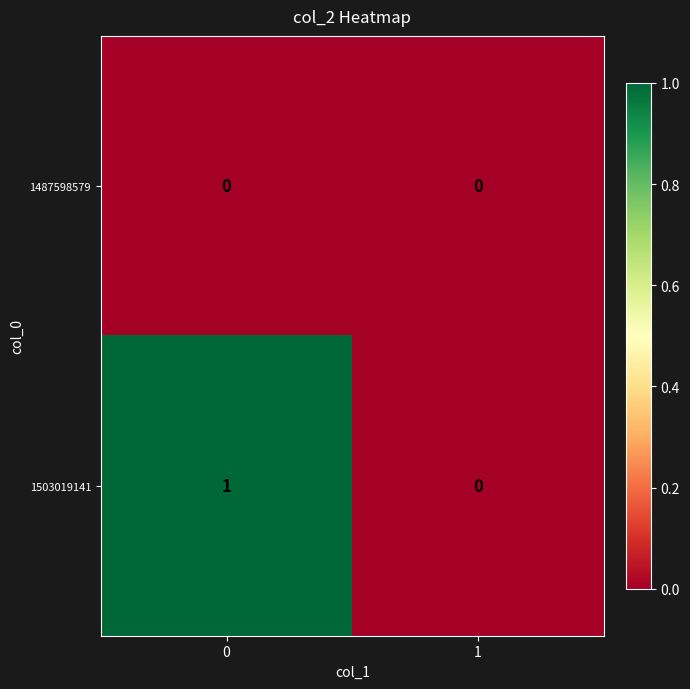

Which series changed the most between 0 and 1?

1503019141